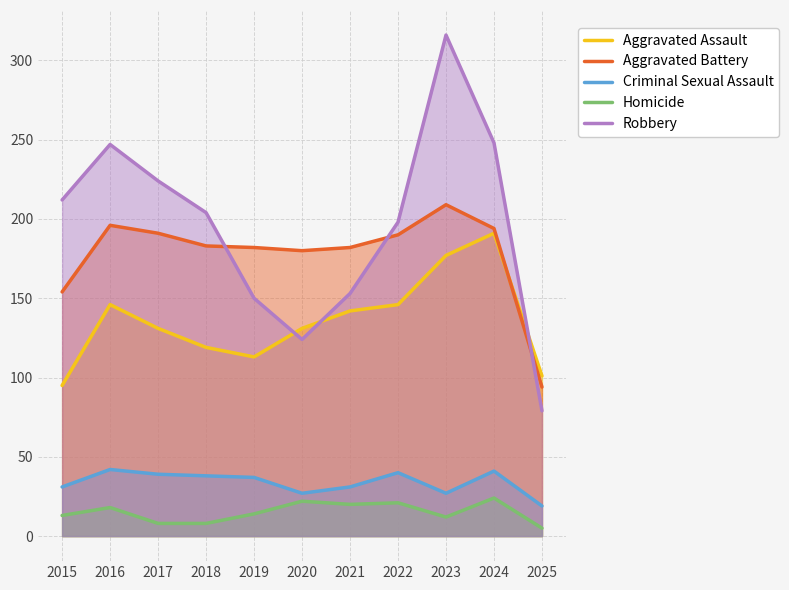

Is the value of Aggravated Assault at 2022 greater than the value of Homicide at 2017?

Yes